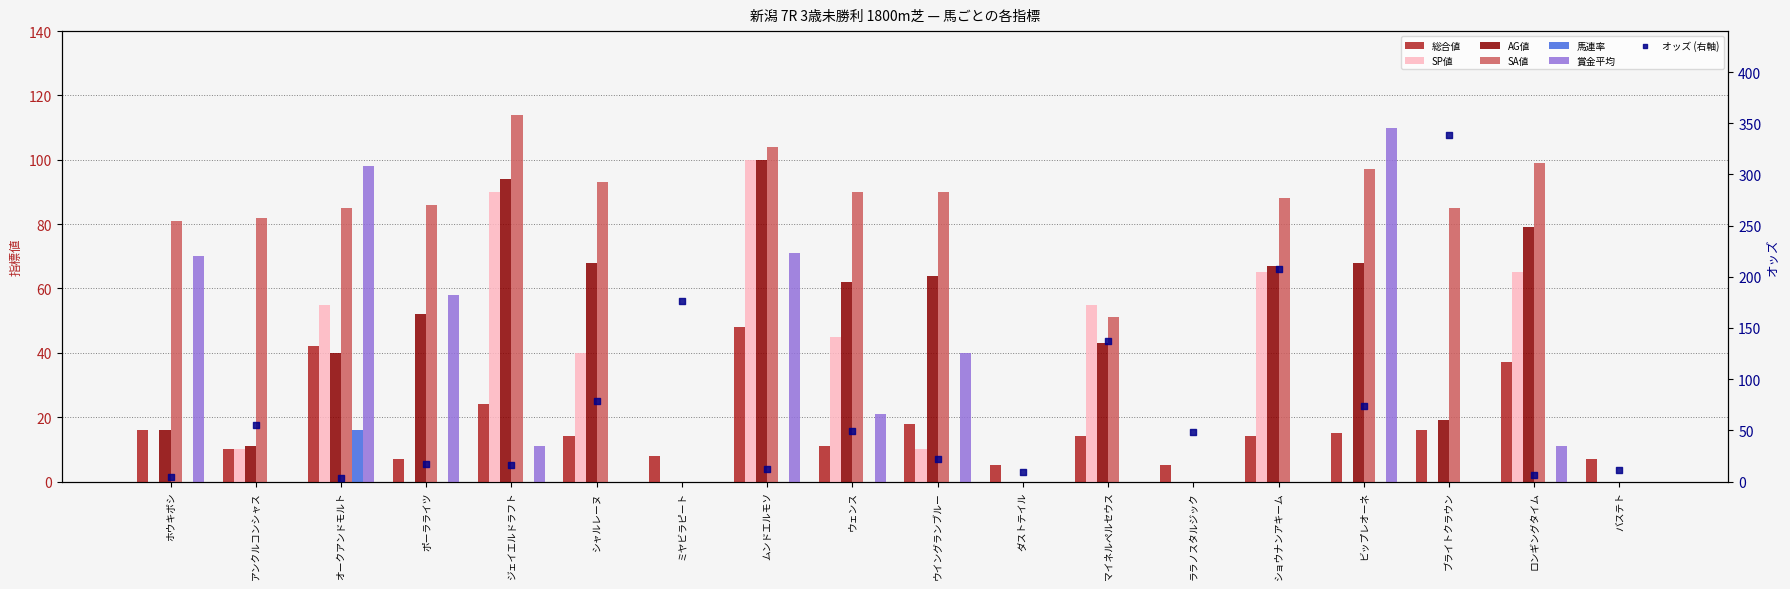

Which series contains the highest Y value?

SA値